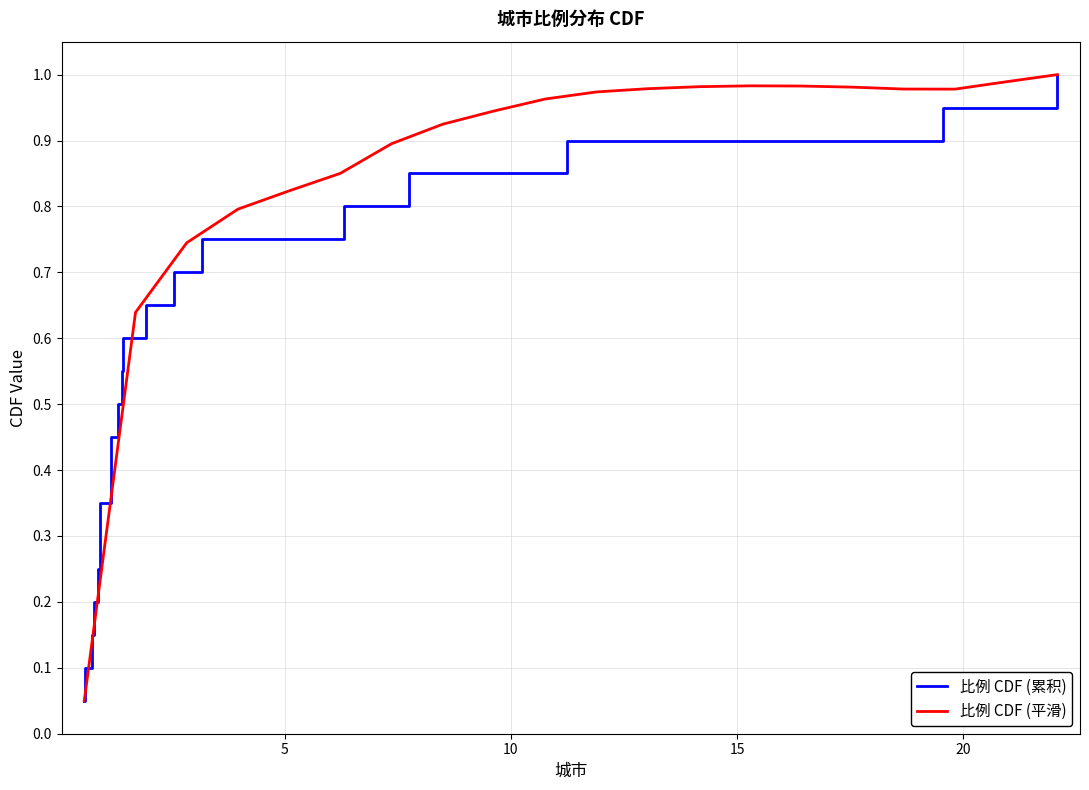

What is the minimum value for 比例 CDF (累积)?

0.1